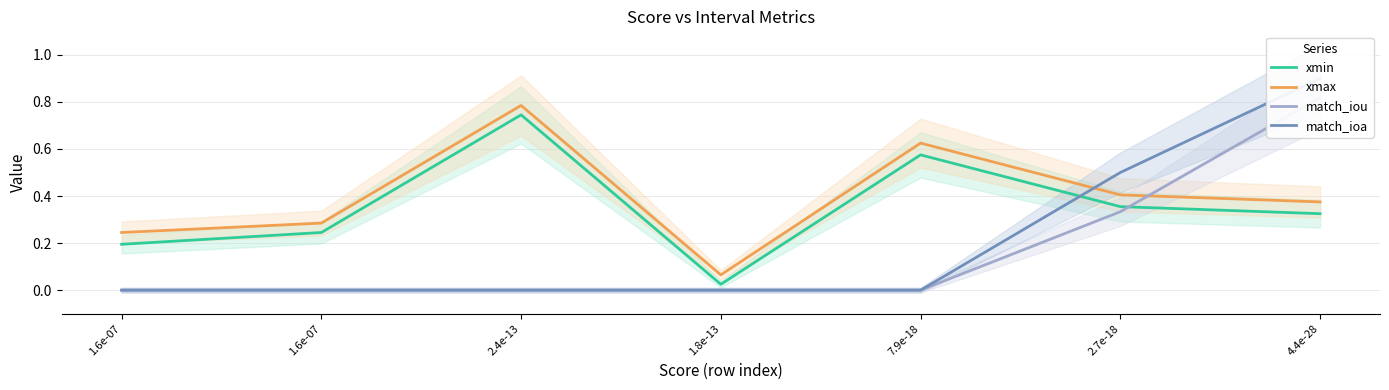

Is this an area chart (filled region under the line)?

No